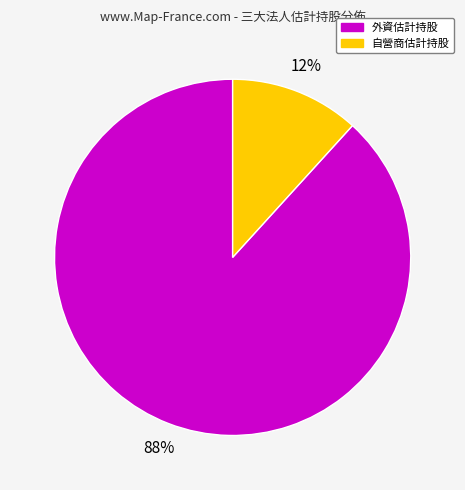

To the nearest percent, what is the average slice percentage?

50%